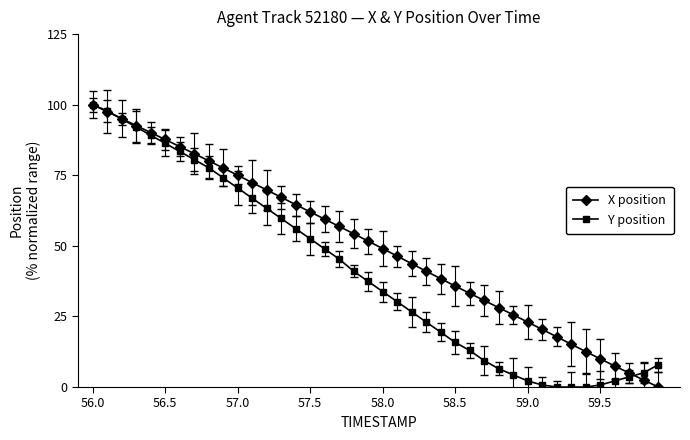

List the series in order of their overall mean, highest first.

X position, Y position